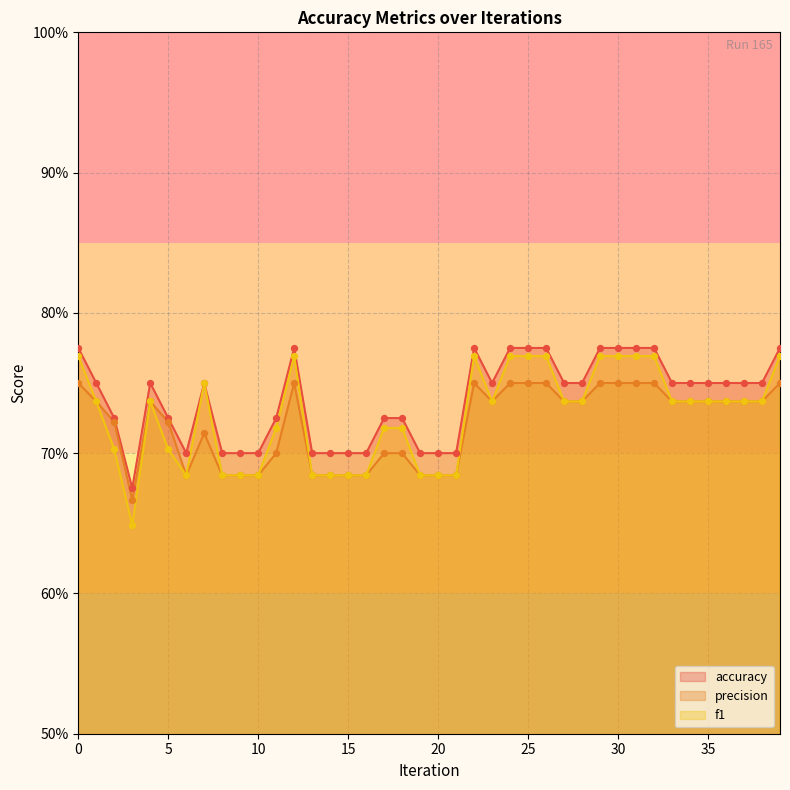

Which series has the widest spread of Y values?

f1